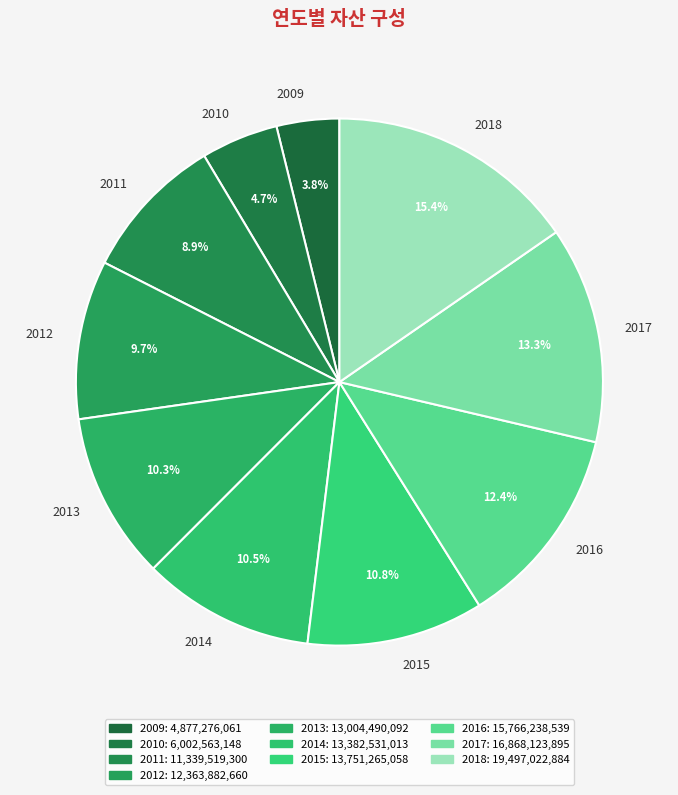

Does 2014 represent more than half of the total?

No